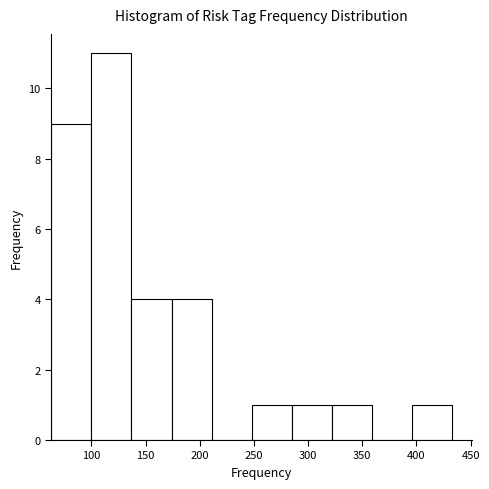

How tall is the bar that spans 63 to 100 on the x-axis? Neither the bar edges nor the heights are printed on the chart, so give them approximately, as read against the axes.

9